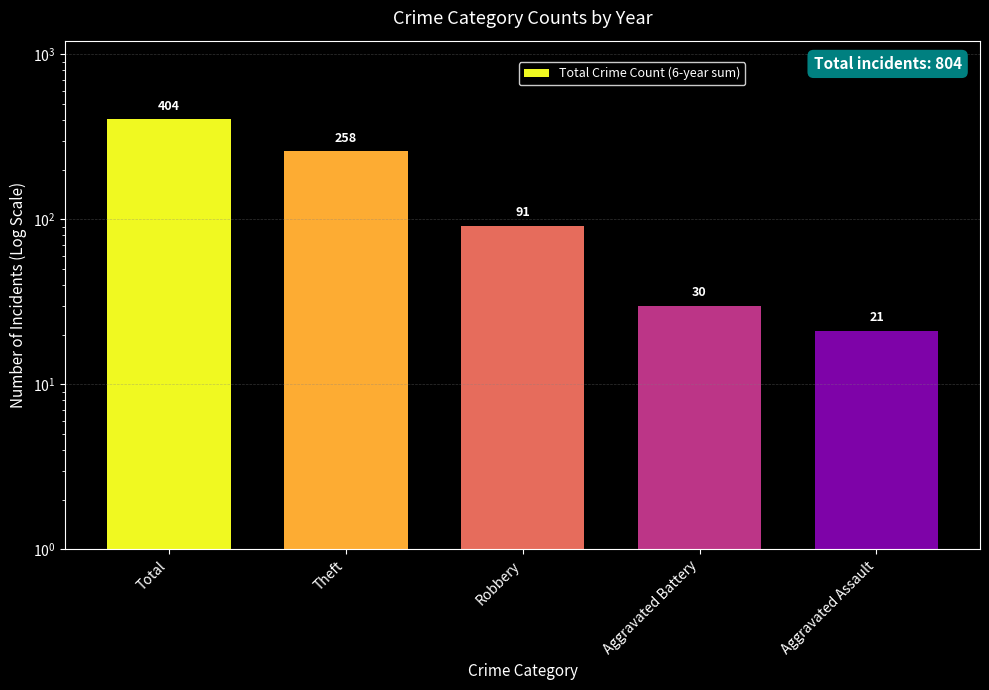

What position from the left is Theft?

2